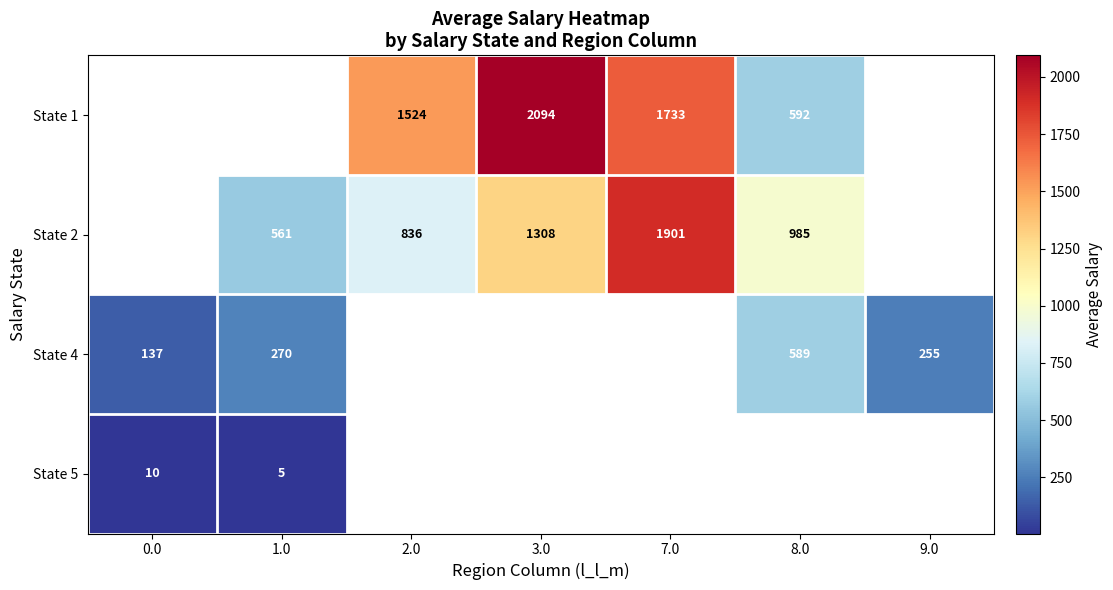

Which label corresponds to the smallest value in the chart?

1.0